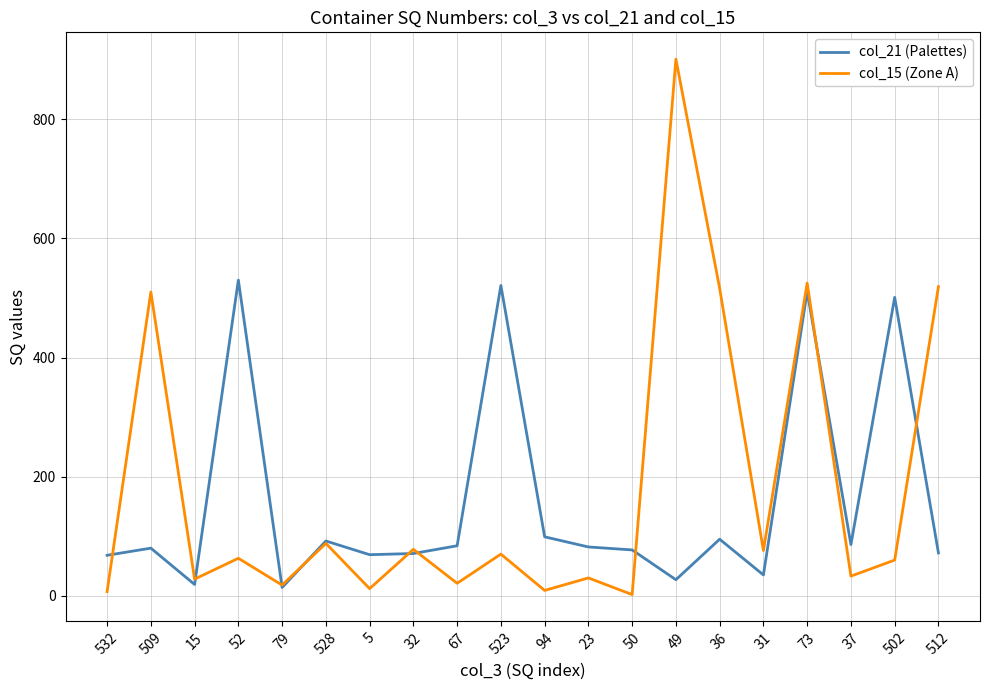

What is the sum of the col_15 (Zone A) values at 23 and 67?

51